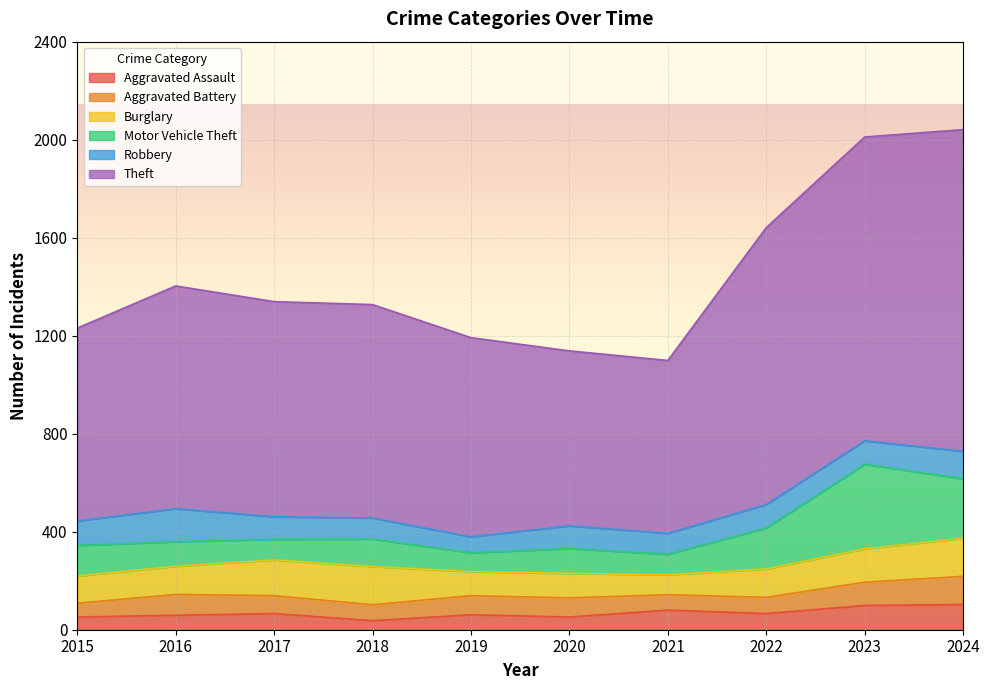

At which category does the chart reach its peak across all series?

2024